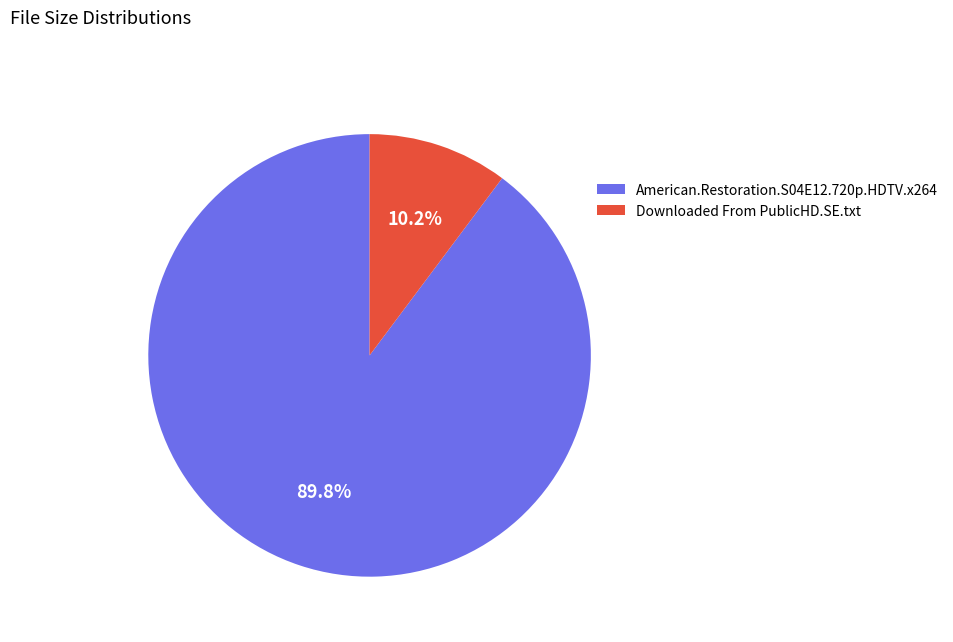

How many slices are in this pie chart?

2